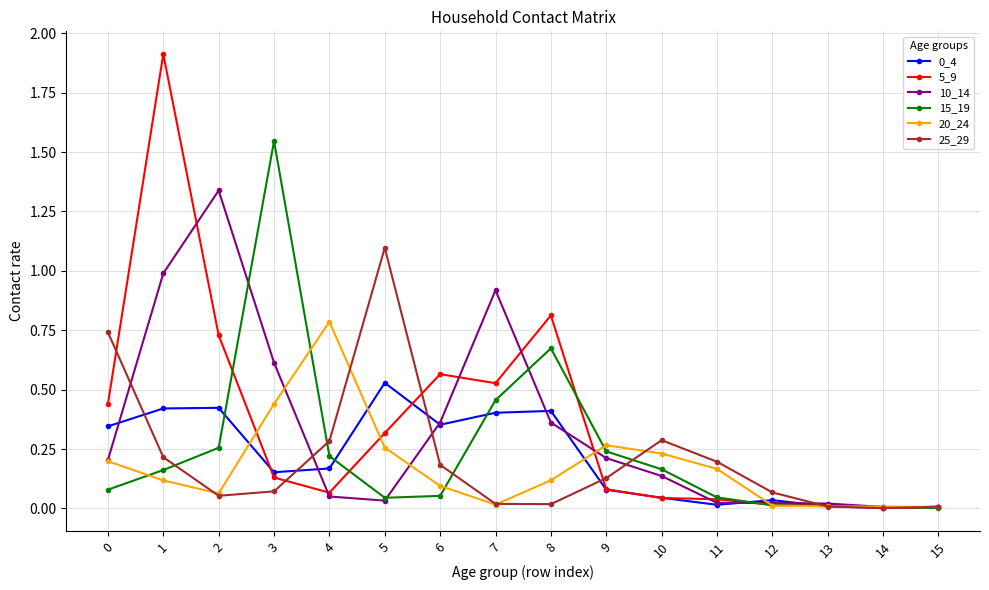

Is the value of 20_24 at 4 greater than the value of 10_14 at 3?

Yes